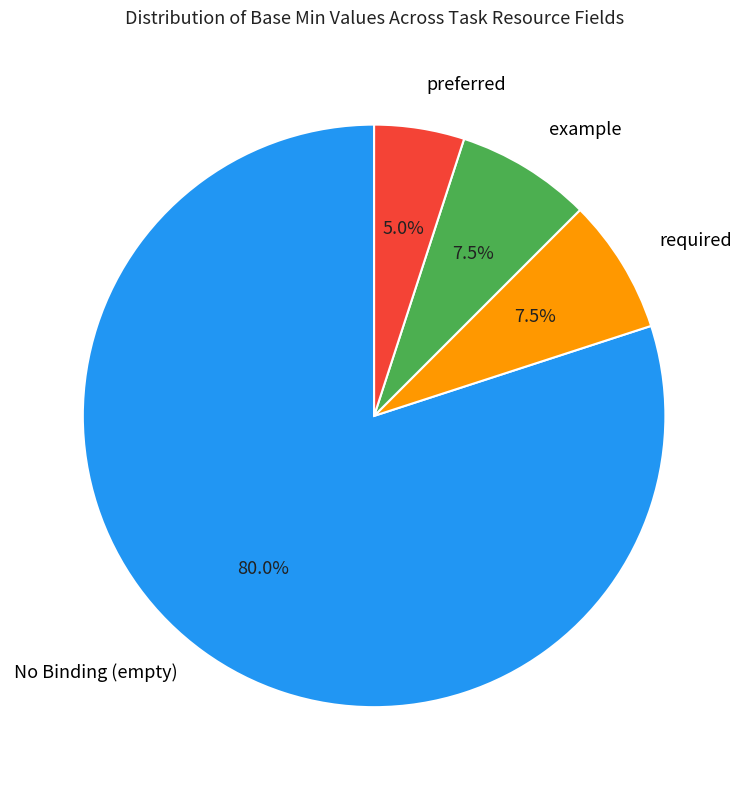

Does required represent more than half of the total?

No